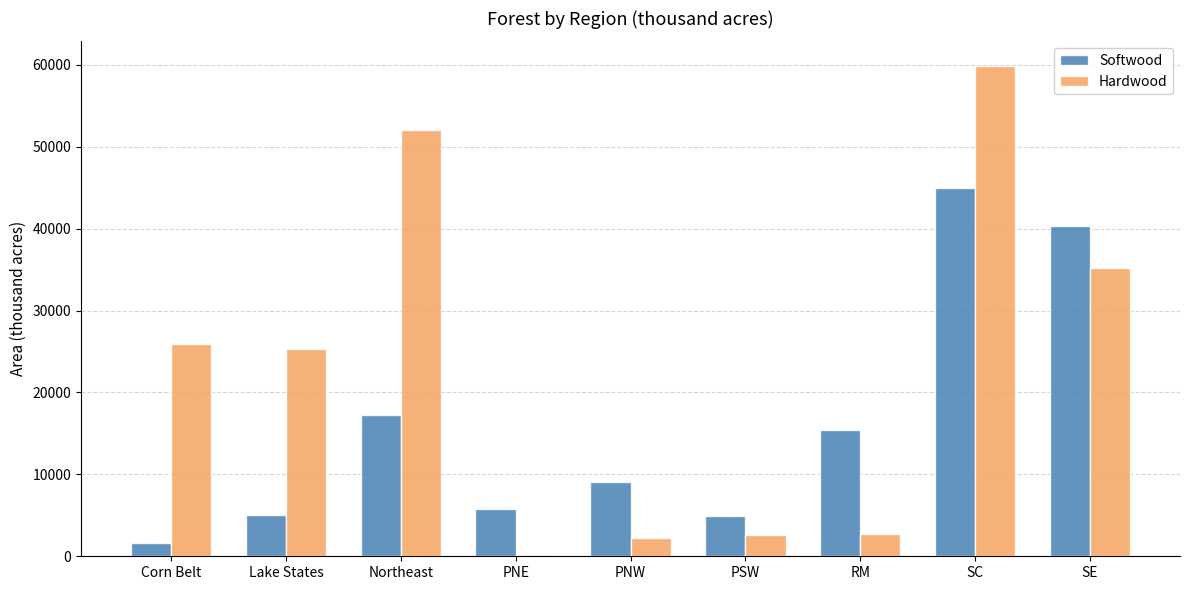

Which category has the highest value in the Hardwood series?

SC